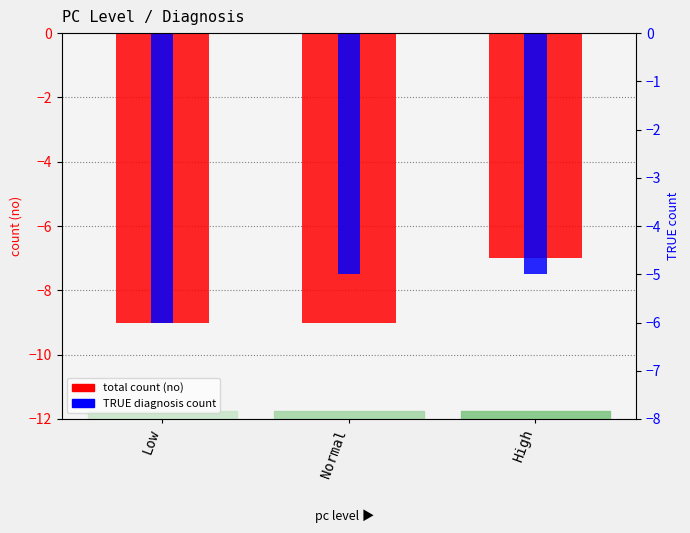

Reading left to right, what are all the values shown in this chart?

total count (no): -9	-9	-7
TRUE diagnosis count: -6	-5	-5